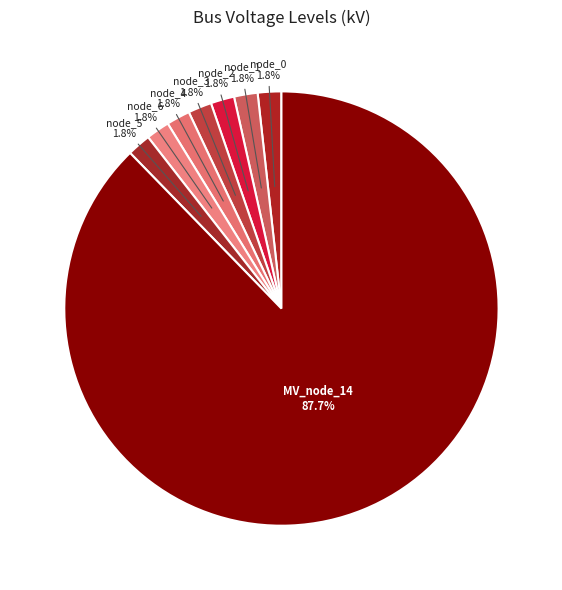

Which category has the smallest portion of the pie?

bus_LV_3822-9_0_1_node_0